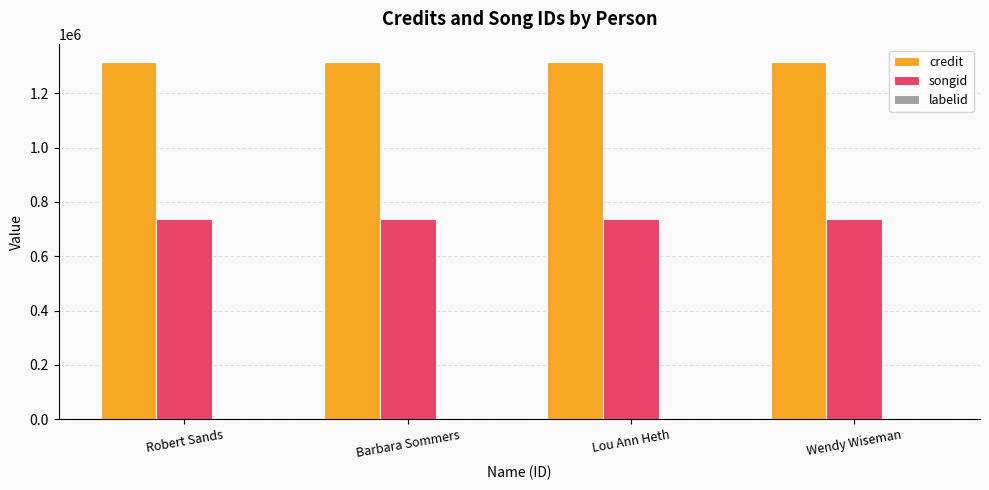

The songid series shows 738747 at Wendy Wiseman. True or false?

True